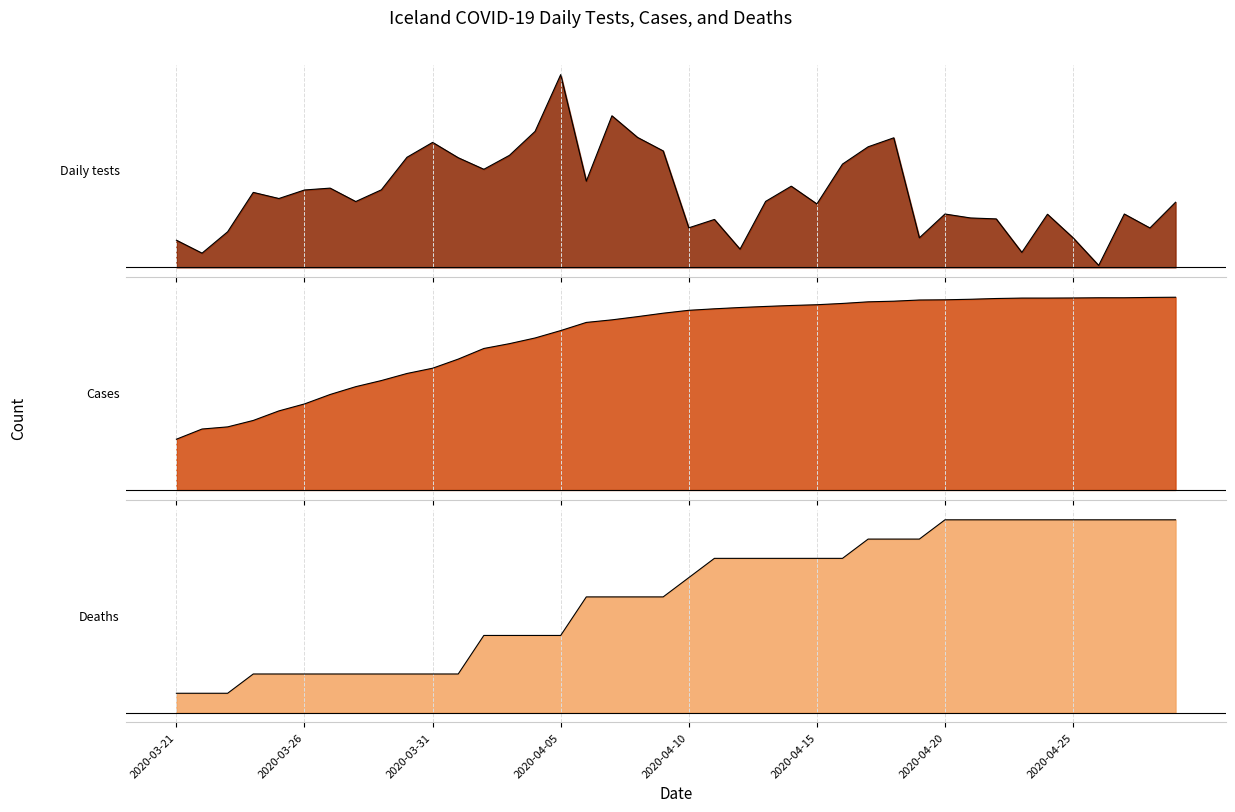

What is the greatest value displayed?

1.0